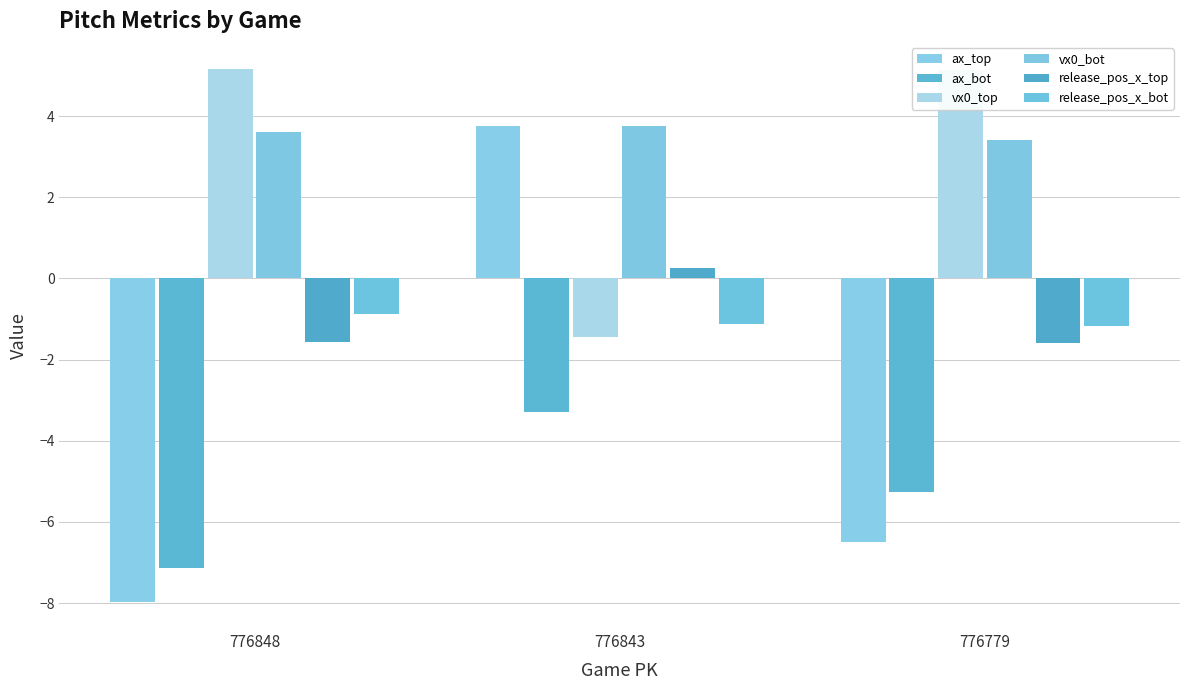

Which series changed the most between 776843 and 776779?

ax_top